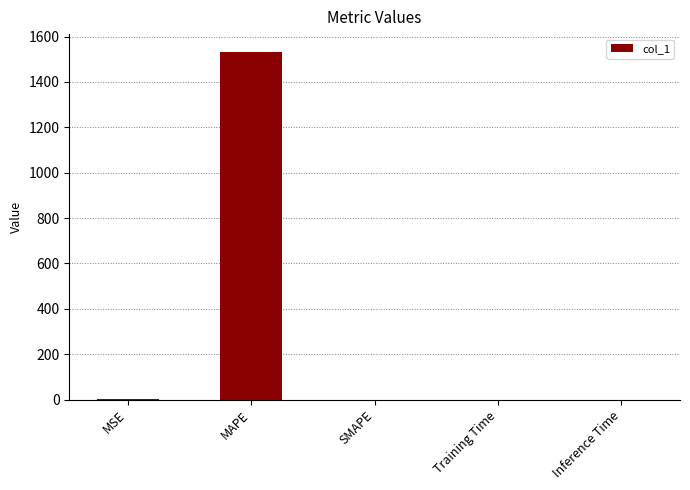

Is it true that the value at MAPE is 1534.1?

True